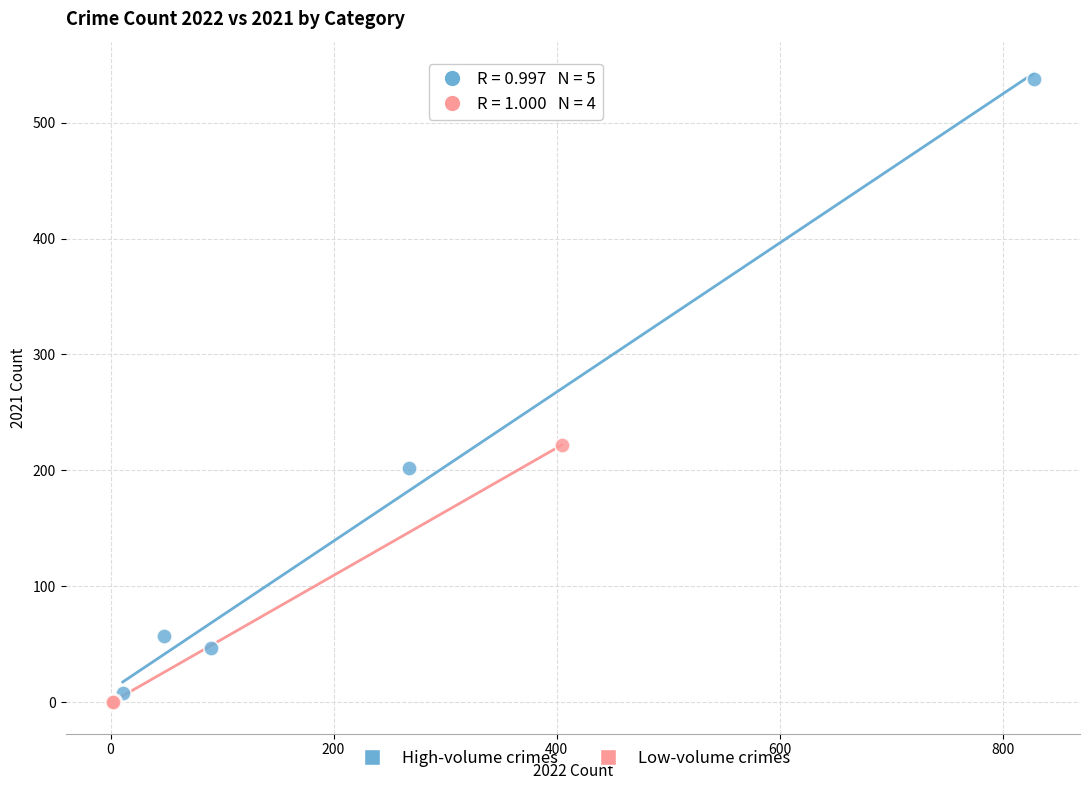

Which series contains the lowest Y value?

Low-volume crimes